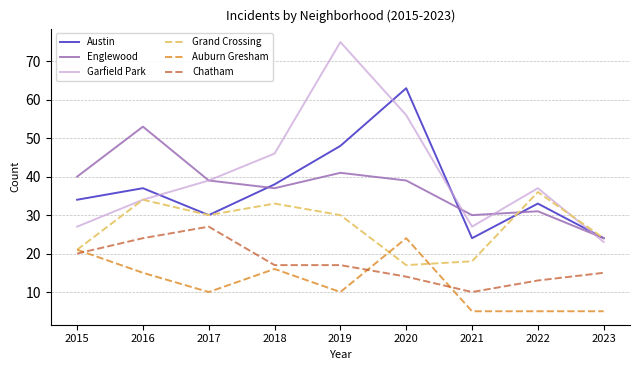

What is the spread (max minus min) of values at 2015?

20